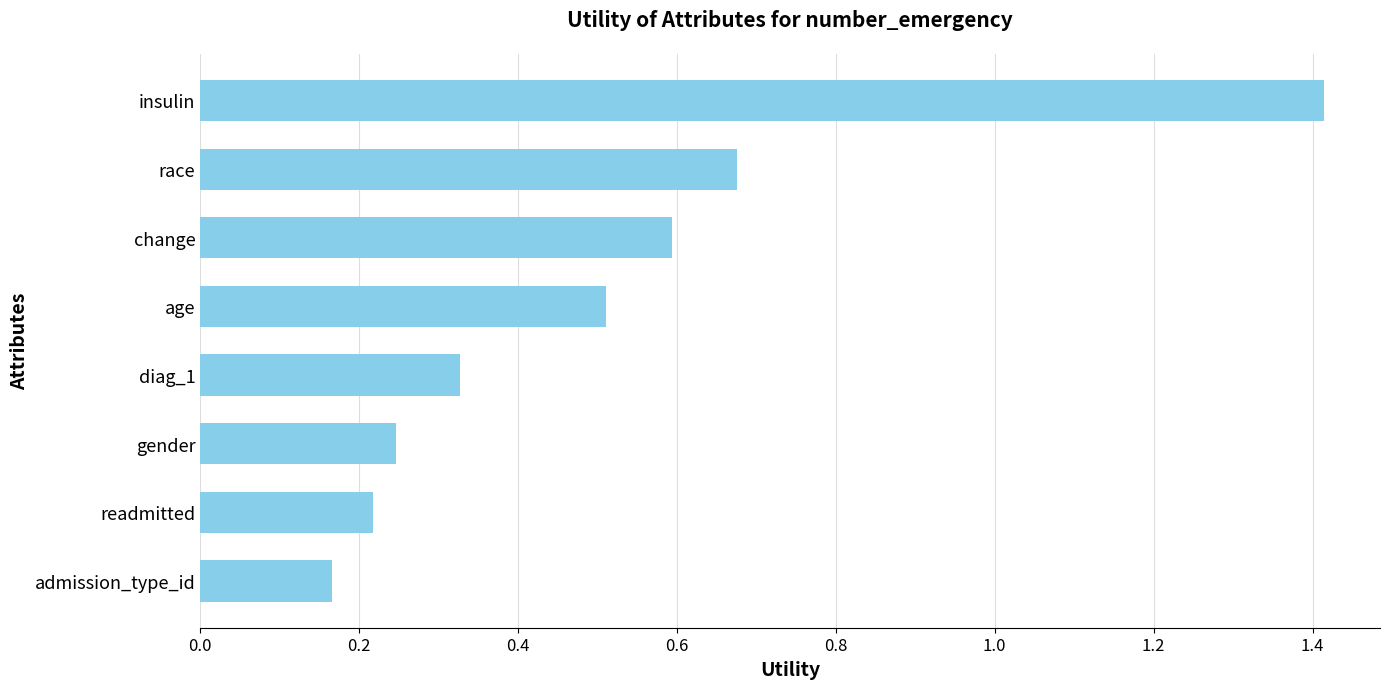

Where is the data nearest to the value 0?

admission_type_id